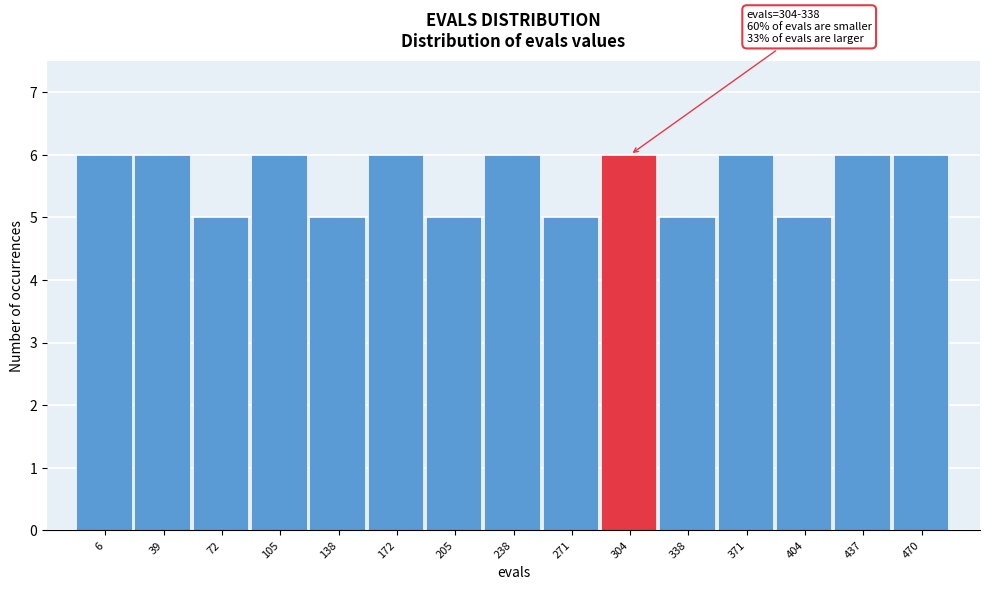

Reading right to left, extract all data points from this chart.

470=6	437=6	404=5	371=6	338=5	304=6	271=5	238=6	205=5	172=6	138=5	105=6	72=5	39=6	6=6